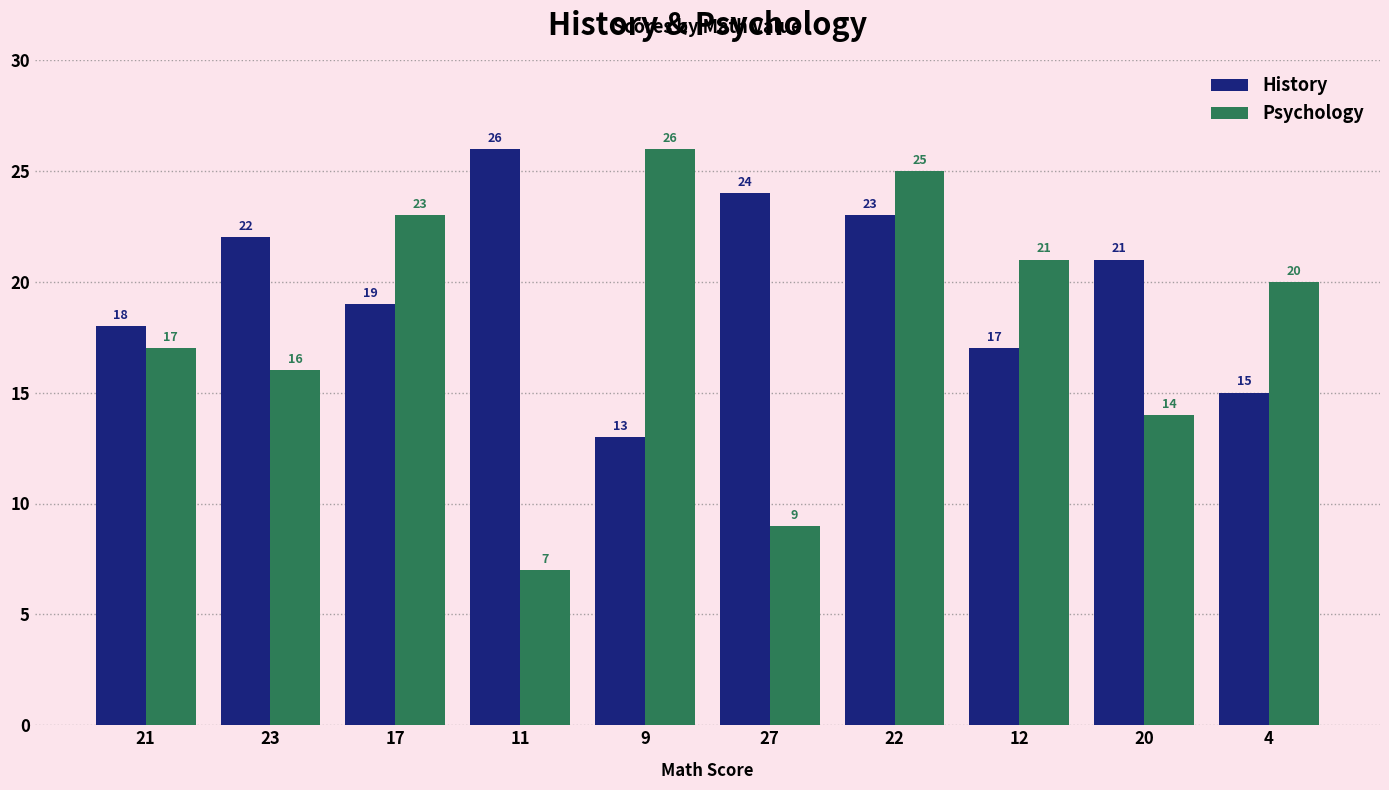

List the series in order of their overall mean, highest first.

History, Psychology